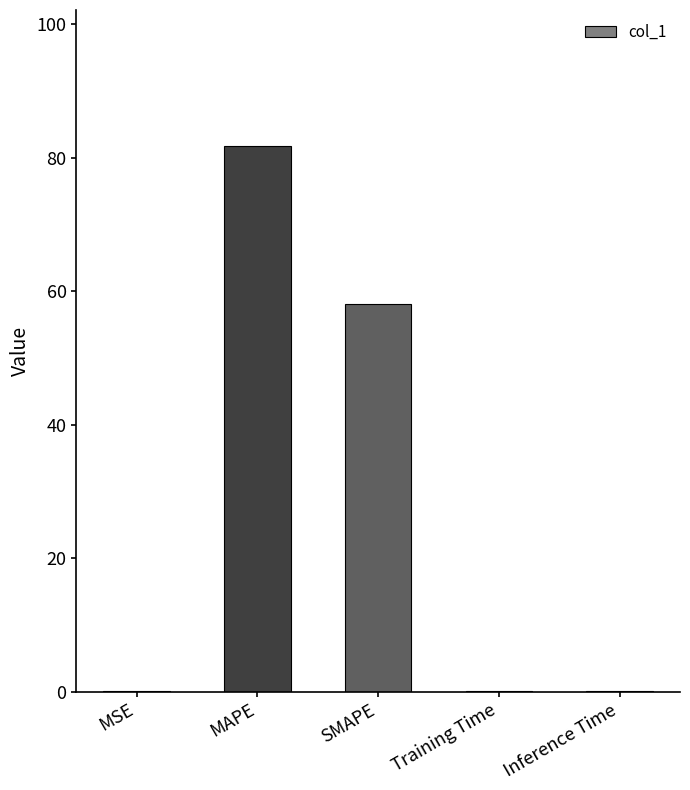

Are the bars horizontal?

No